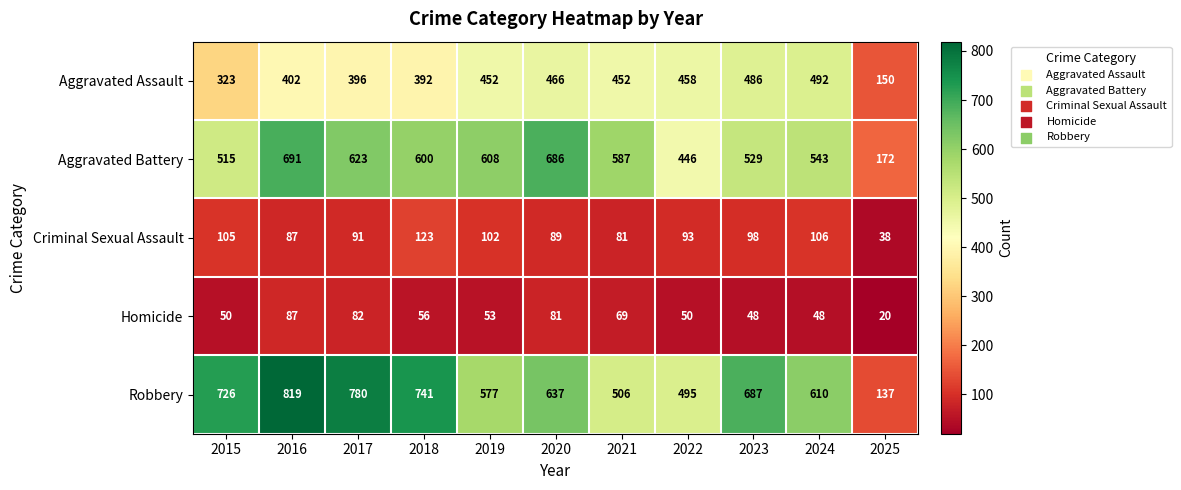

What is the average value of the Robbery series?

610